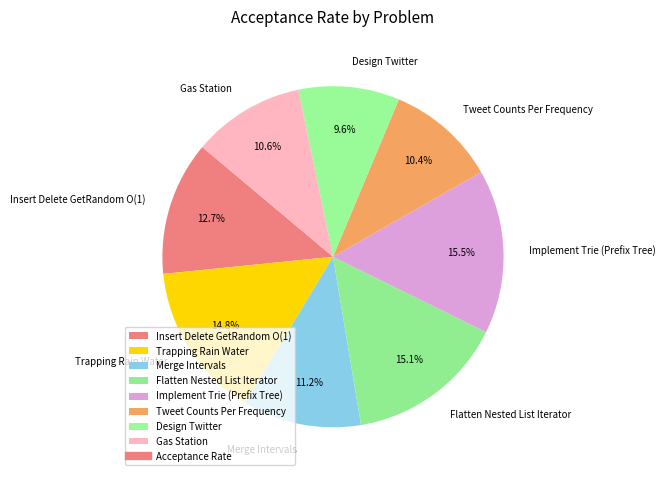

How many slices are in this pie chart?

8